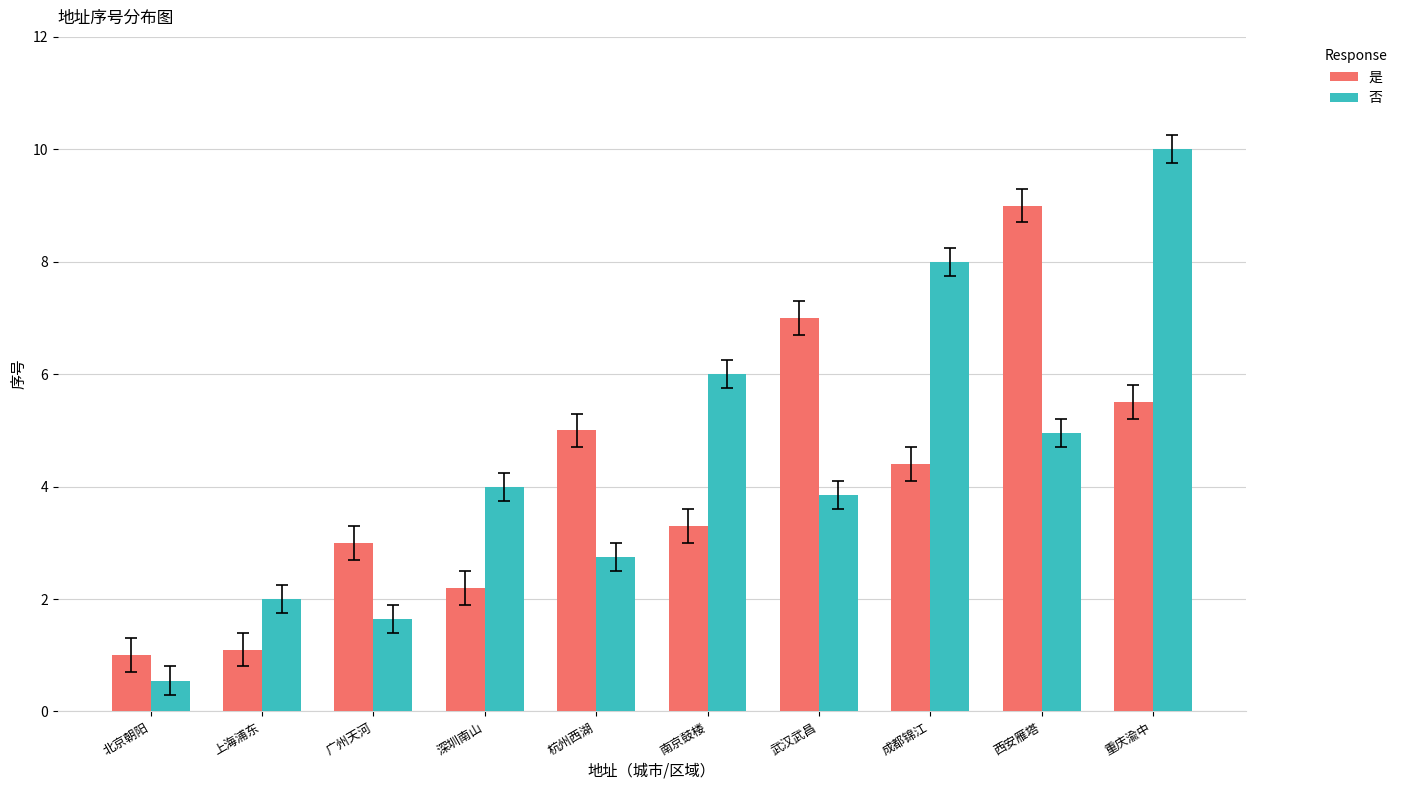

What value does the 是 series have at 上海浦东?

1.1